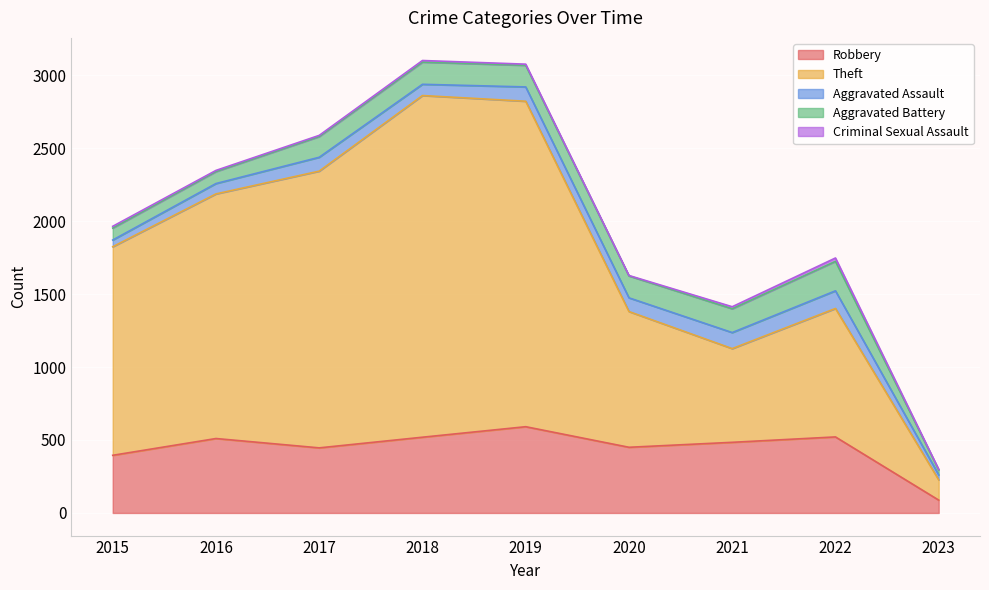

How many lines are shown in the chart?

5